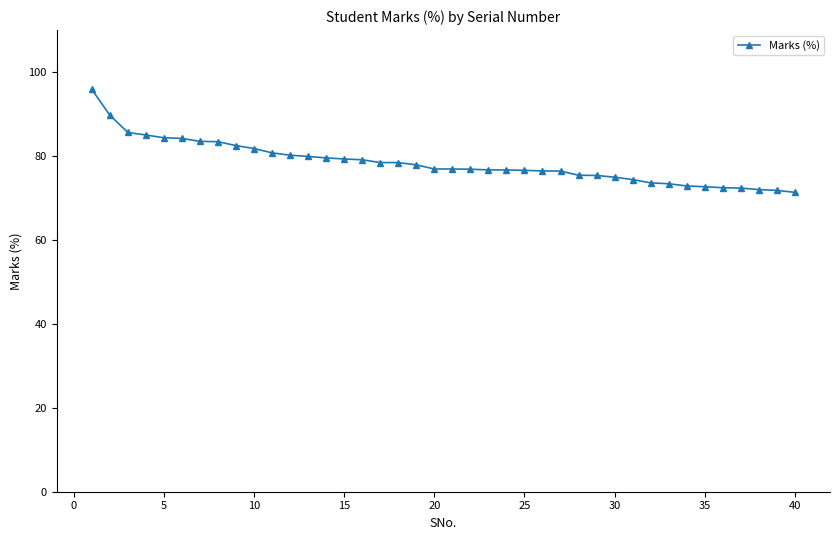

What is the difference between the maximum and second lowest values?

24.1